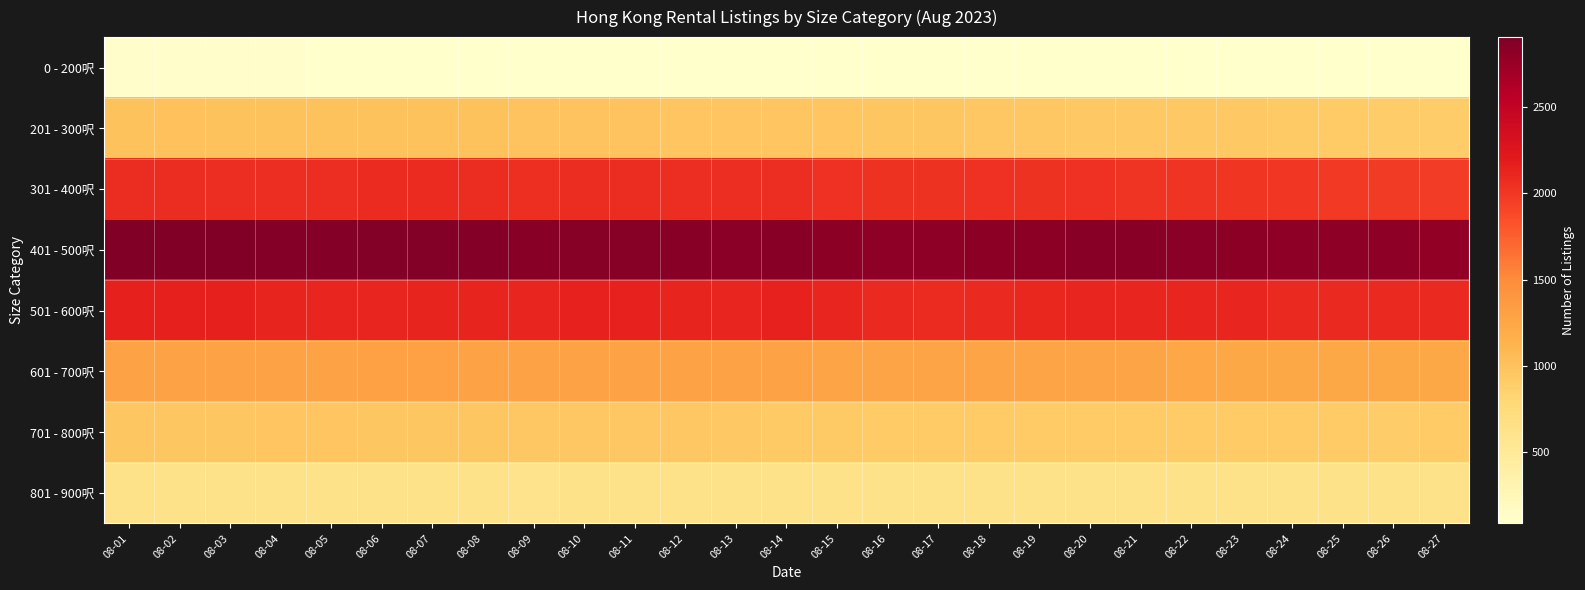

How many series are shown in this chart?

8